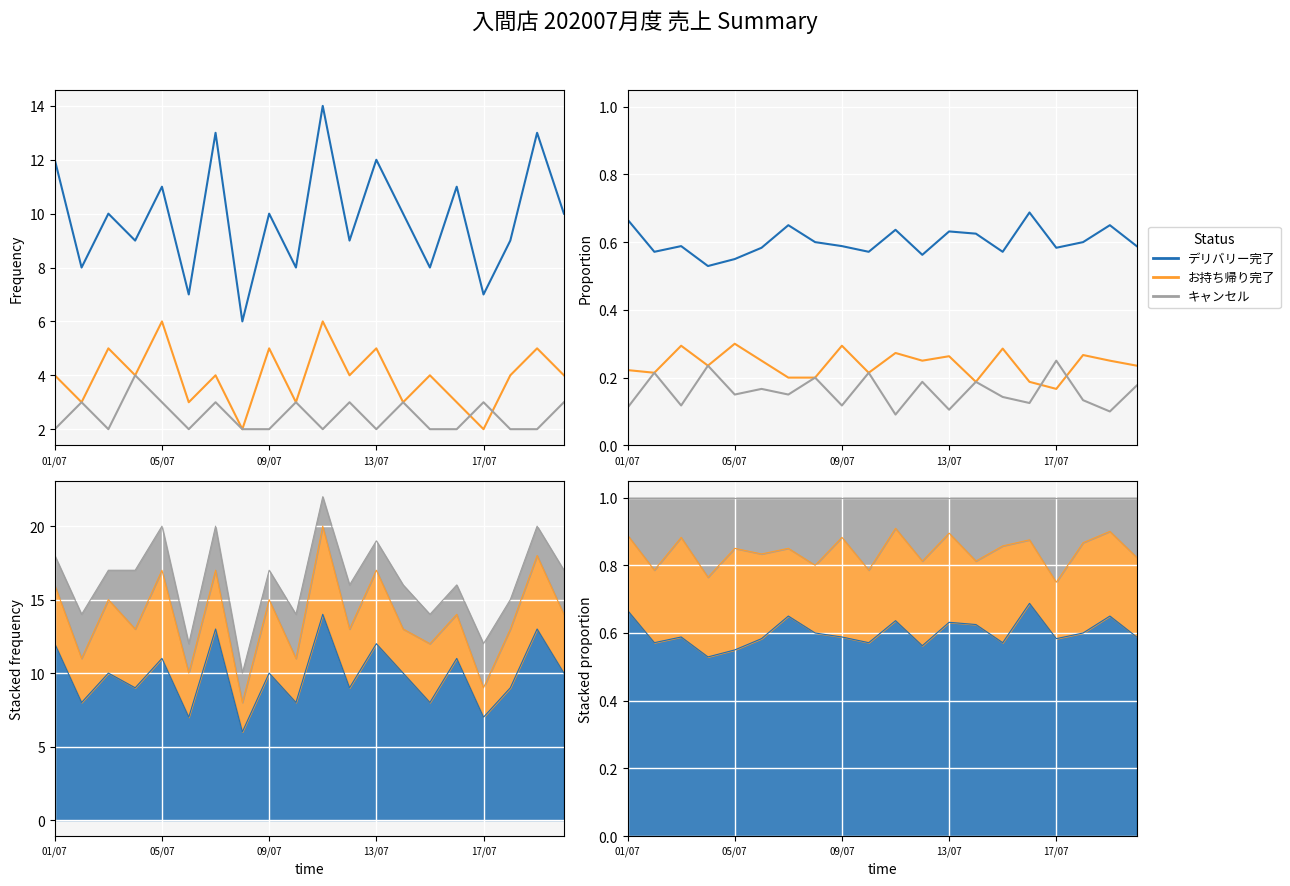

Is it true that デリバリー完了 equals 0.3 at 09/07?

False